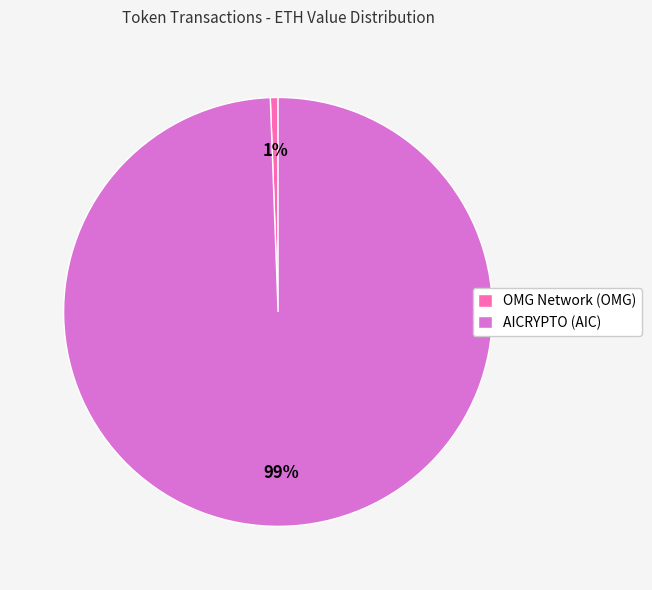

What is the largest slice in the pie chart?

AICRYPTO (AIC)